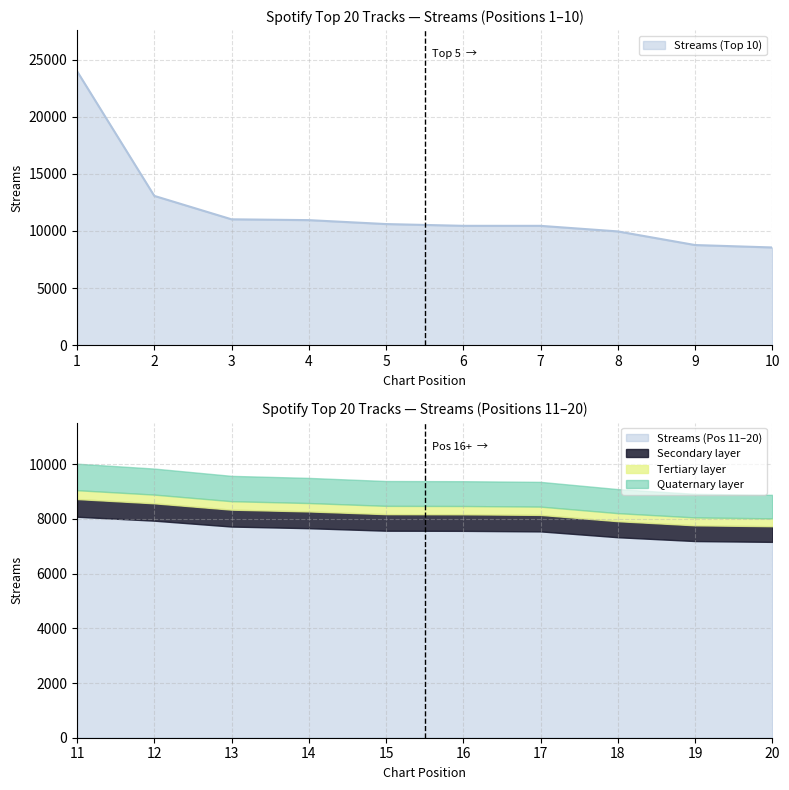

True or false: there are more than 0 points higher than both neighbors.

False